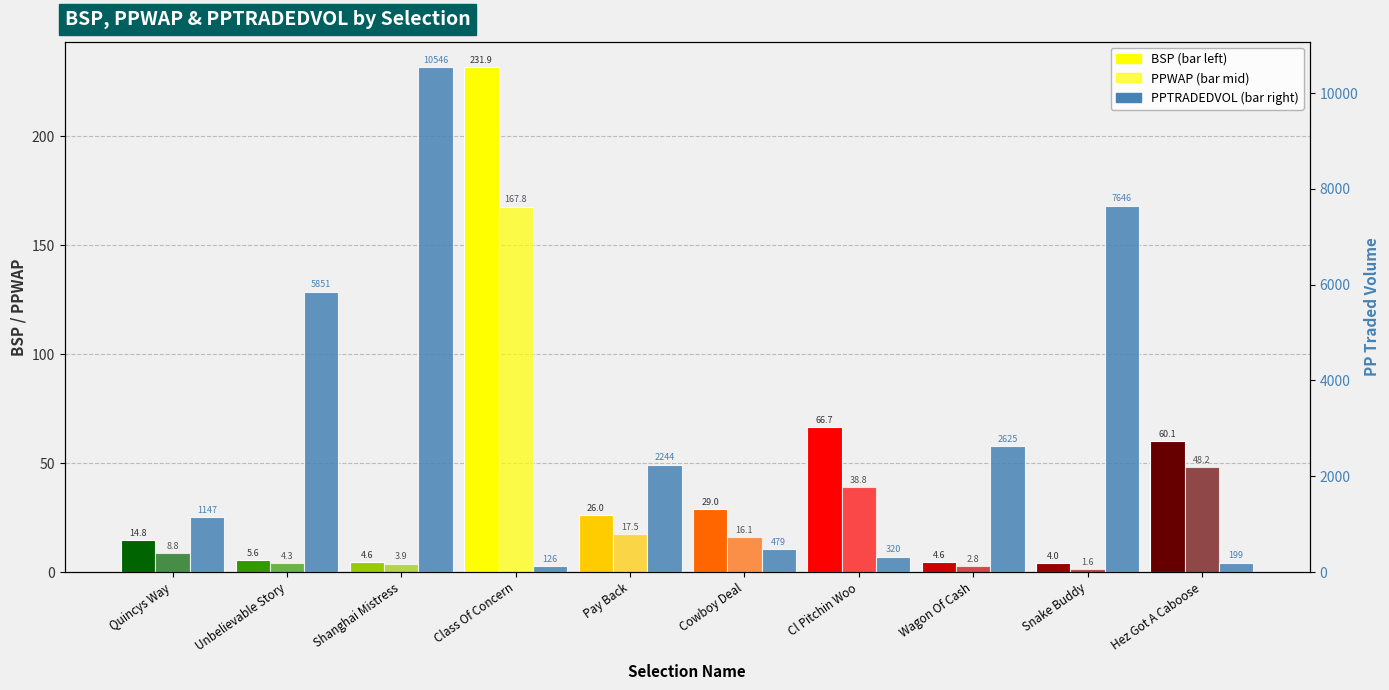

Is the value of BSP at Snake Buddy greater than the value of PPWAP at Shanghai Mistress?

Yes